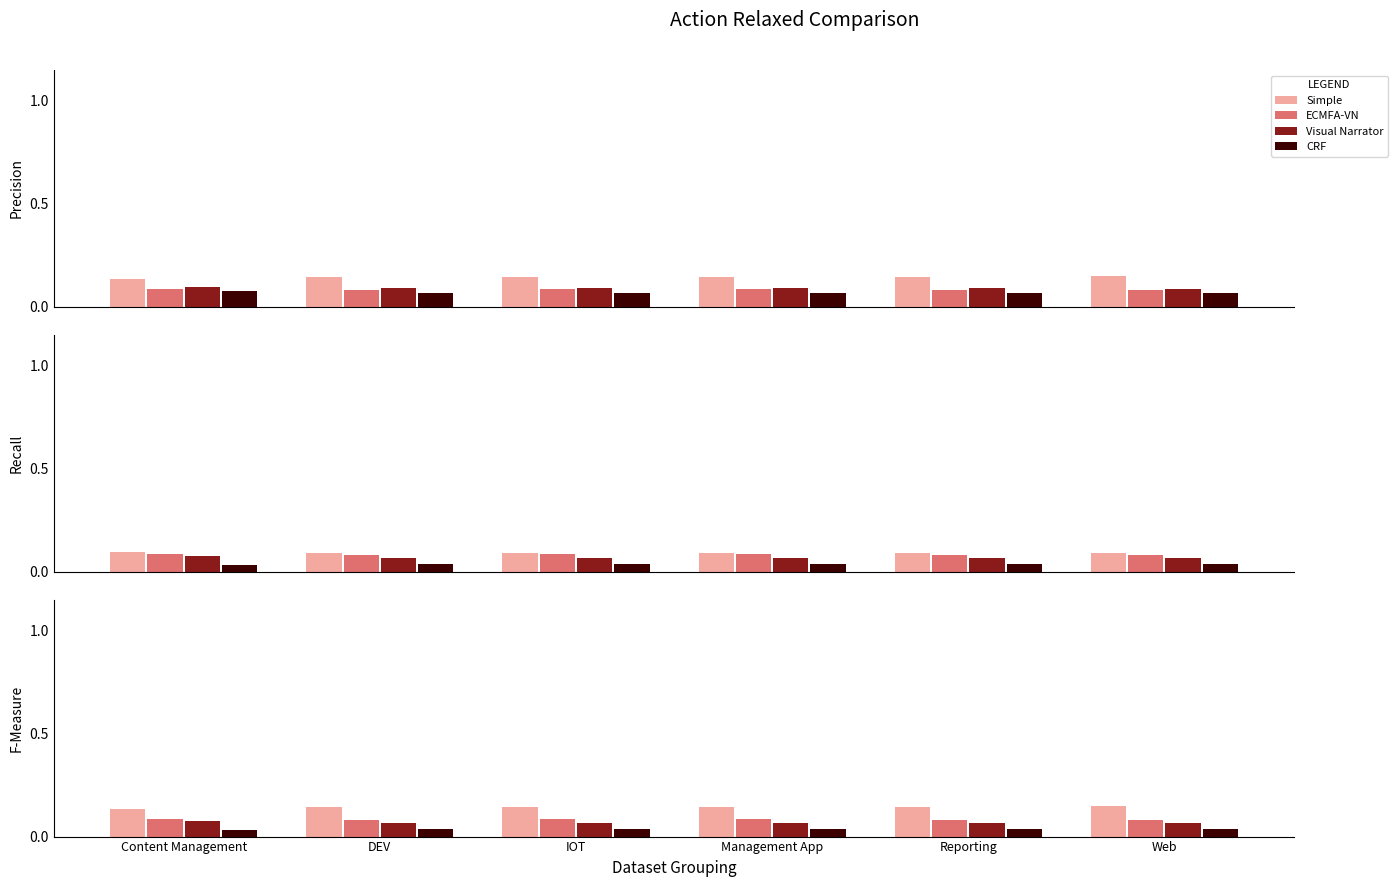

Count the Visual Narrator values in the range 0 to 1.

6